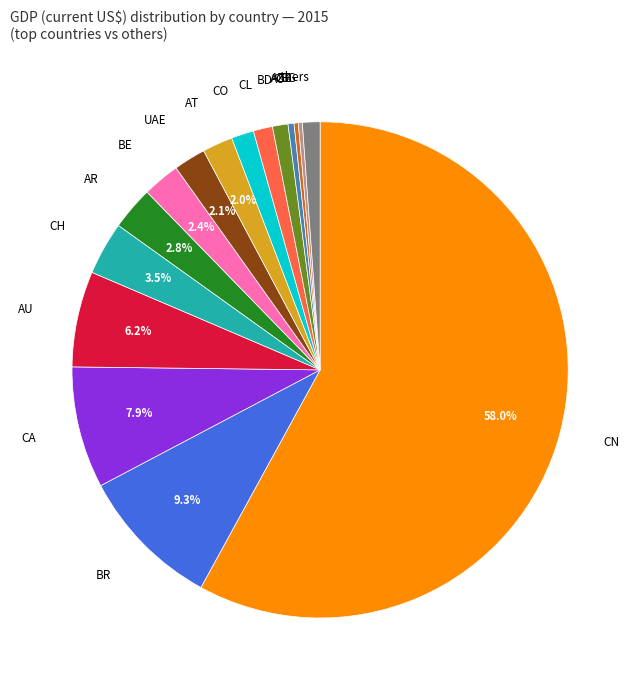

Is there a majority slice in this chart?

Yes